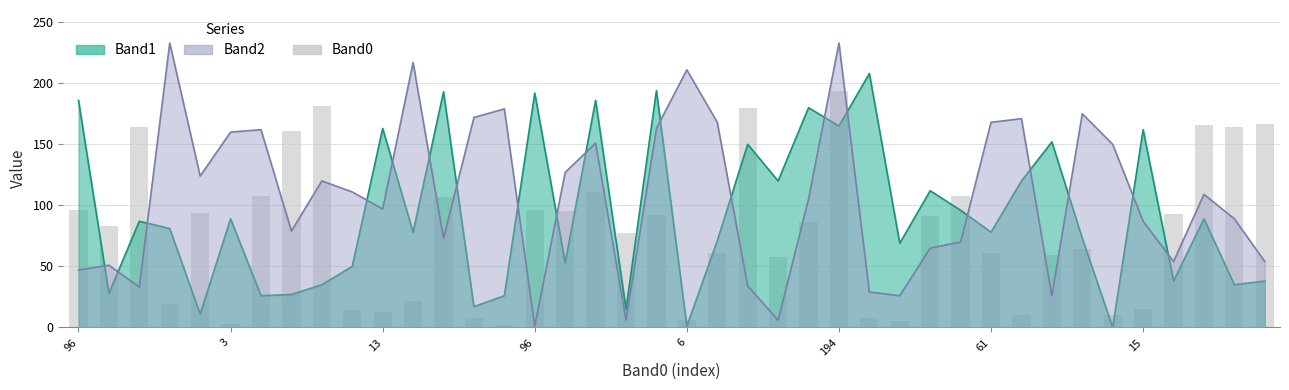

The chart shows a value of 2 at 14. True or false?

True